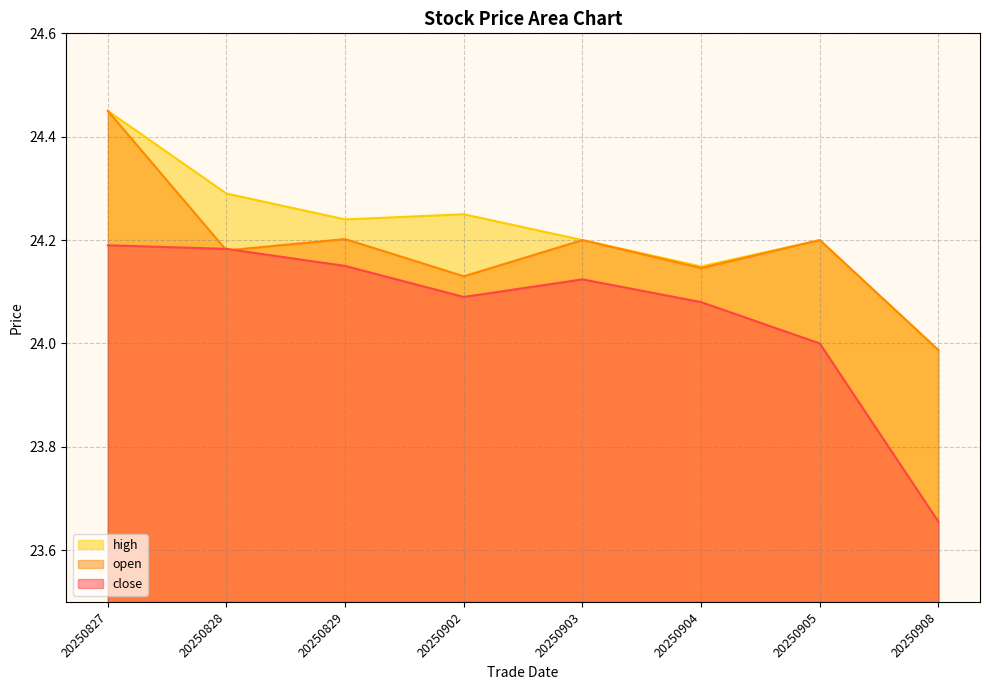

True or false: close has a value of 9.0 at 20250902.

False